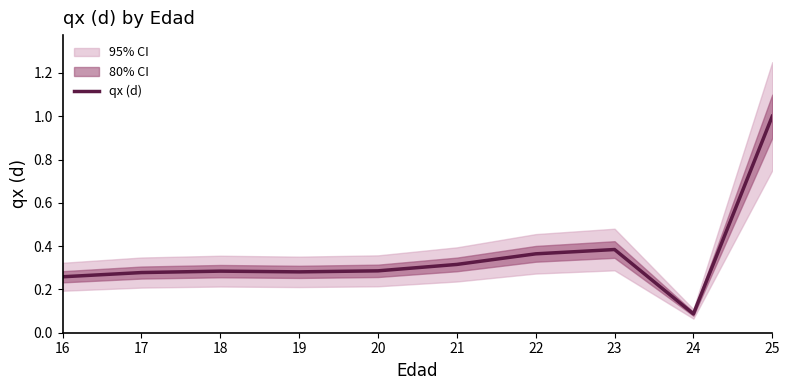

How many points are higher than both their immediate neighbors (excluding endpoints)?

2